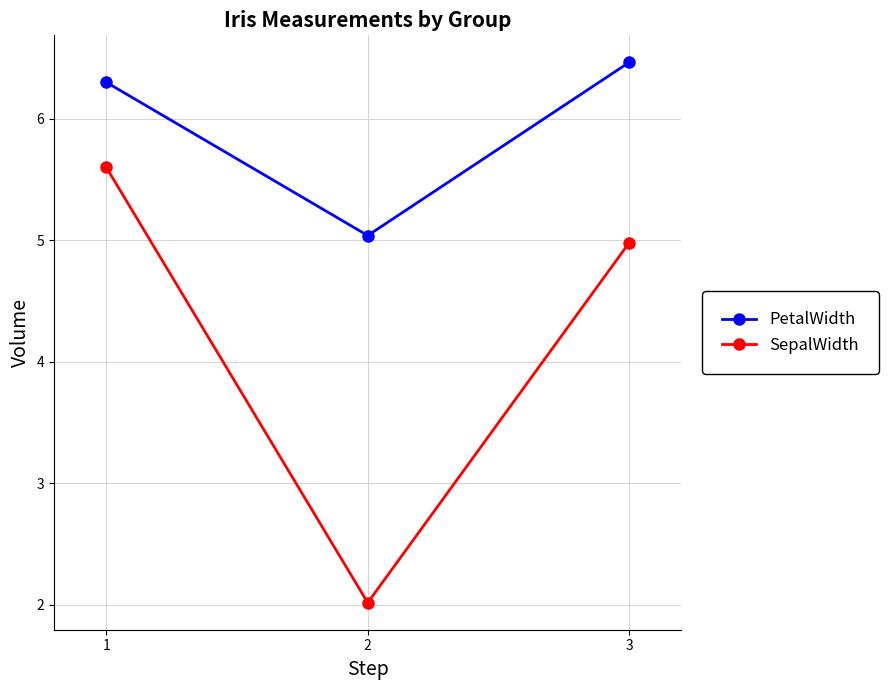

Rank the categories by PetalWidth value from lowest to highest.

2, 1, 3